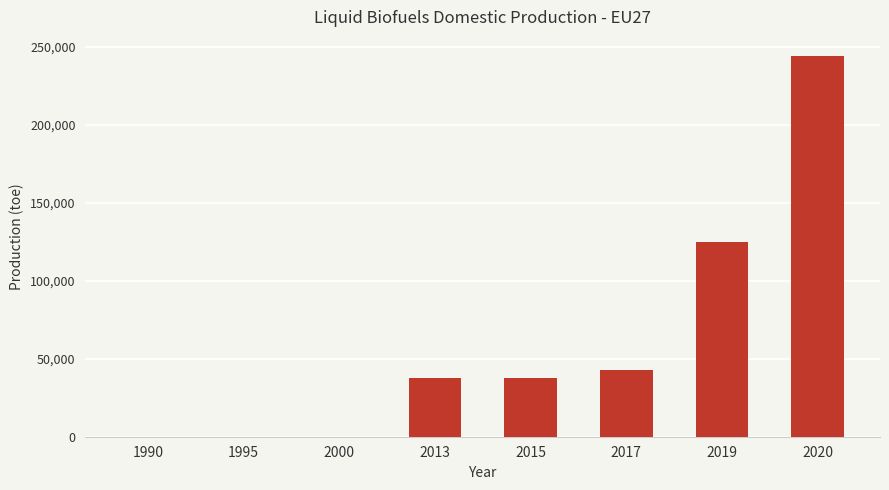

The chart shows a value of 103684.9 at 1990. True or false?

False